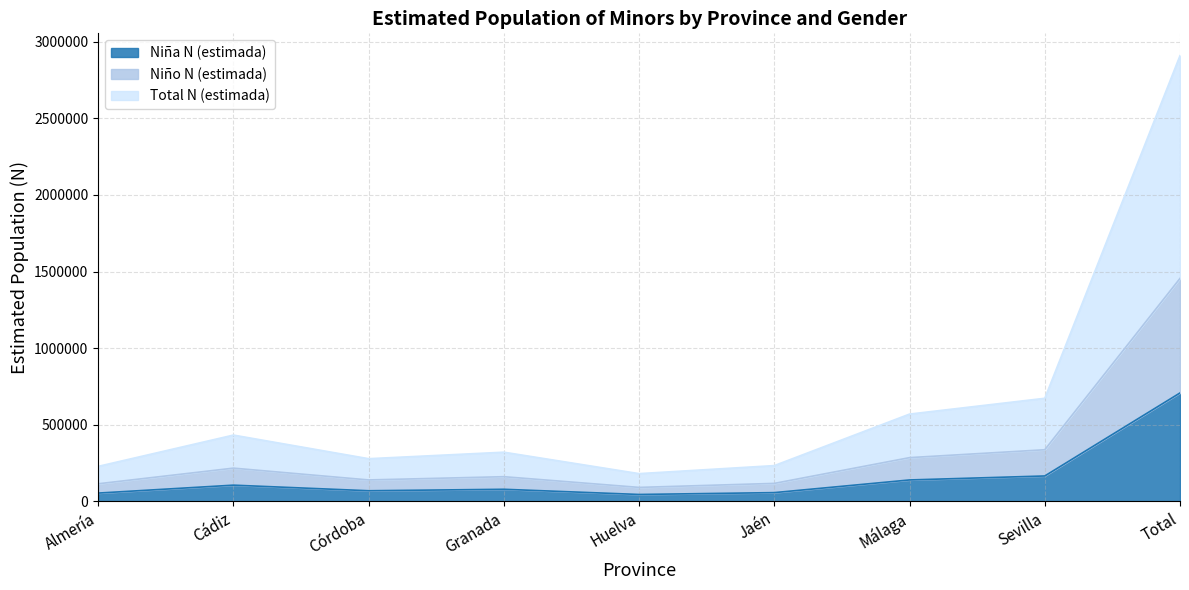

How many interior local valleys does the Niño N (estimada) series have?

2